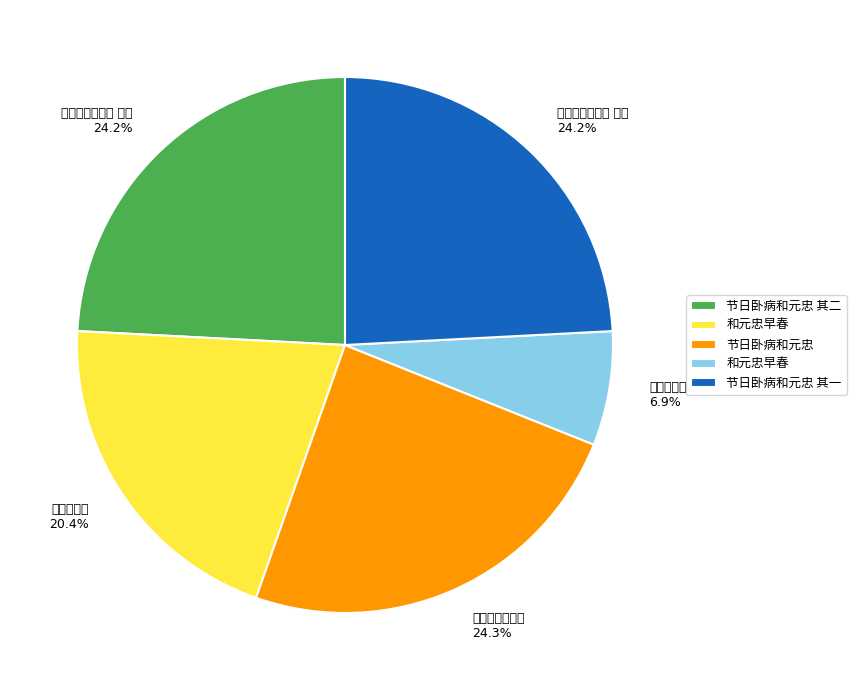

Count the number of slices in the pie.

5